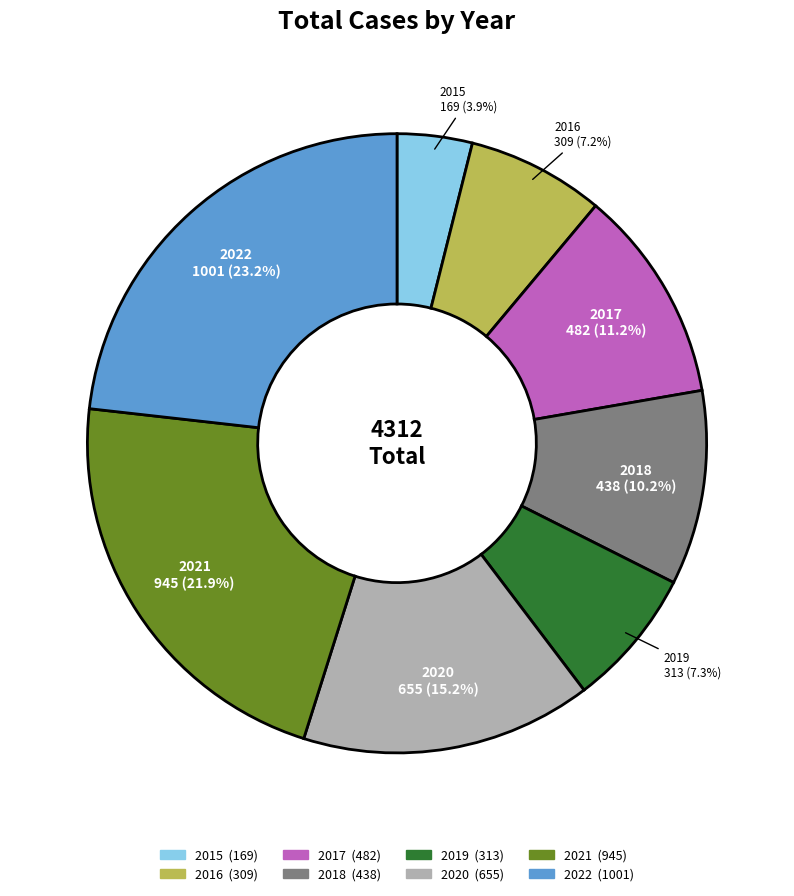

To the nearest percent, what portion does 2018 represent?

10%